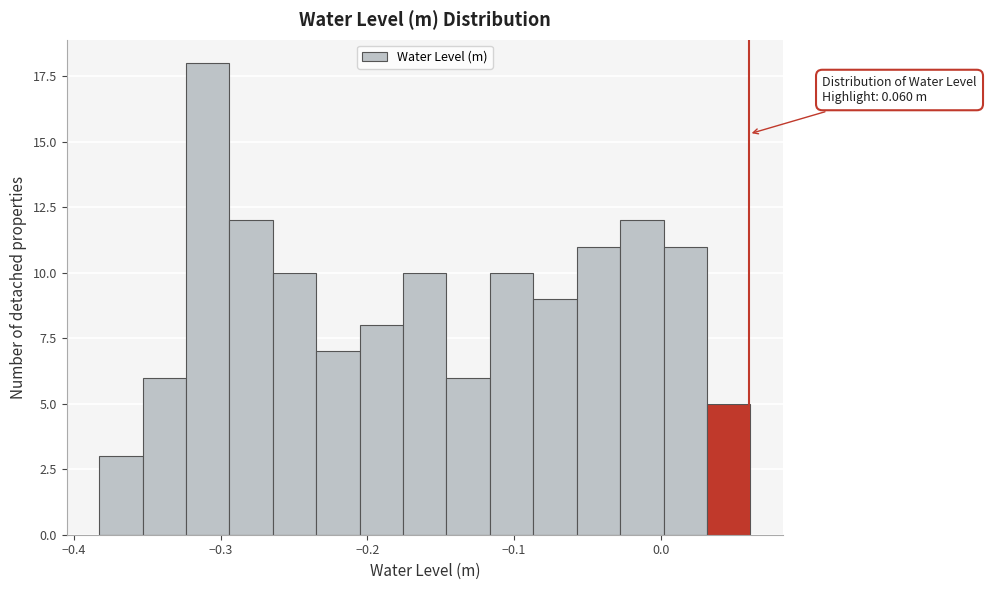

Read against the x-axis, roughly where is the centre of the tallest bar?

-0.31